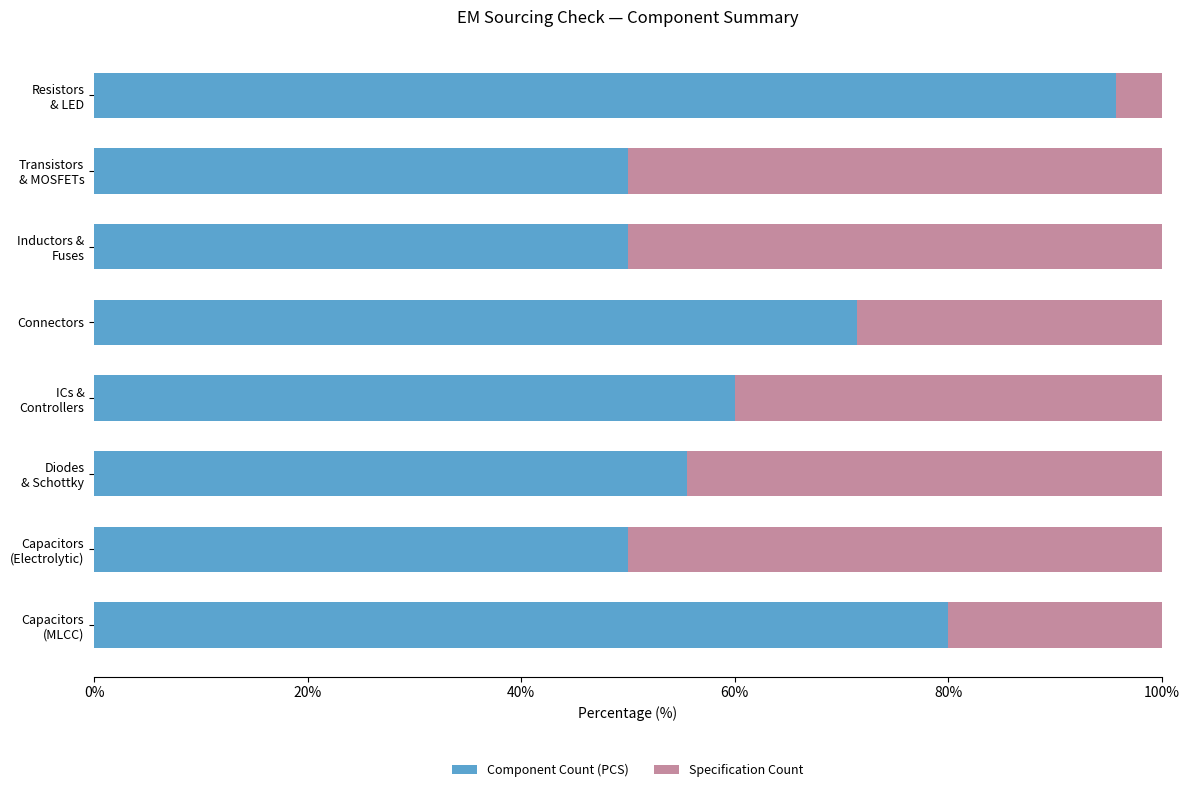

What is the minimum value for Component Count (PCS)?

50.0